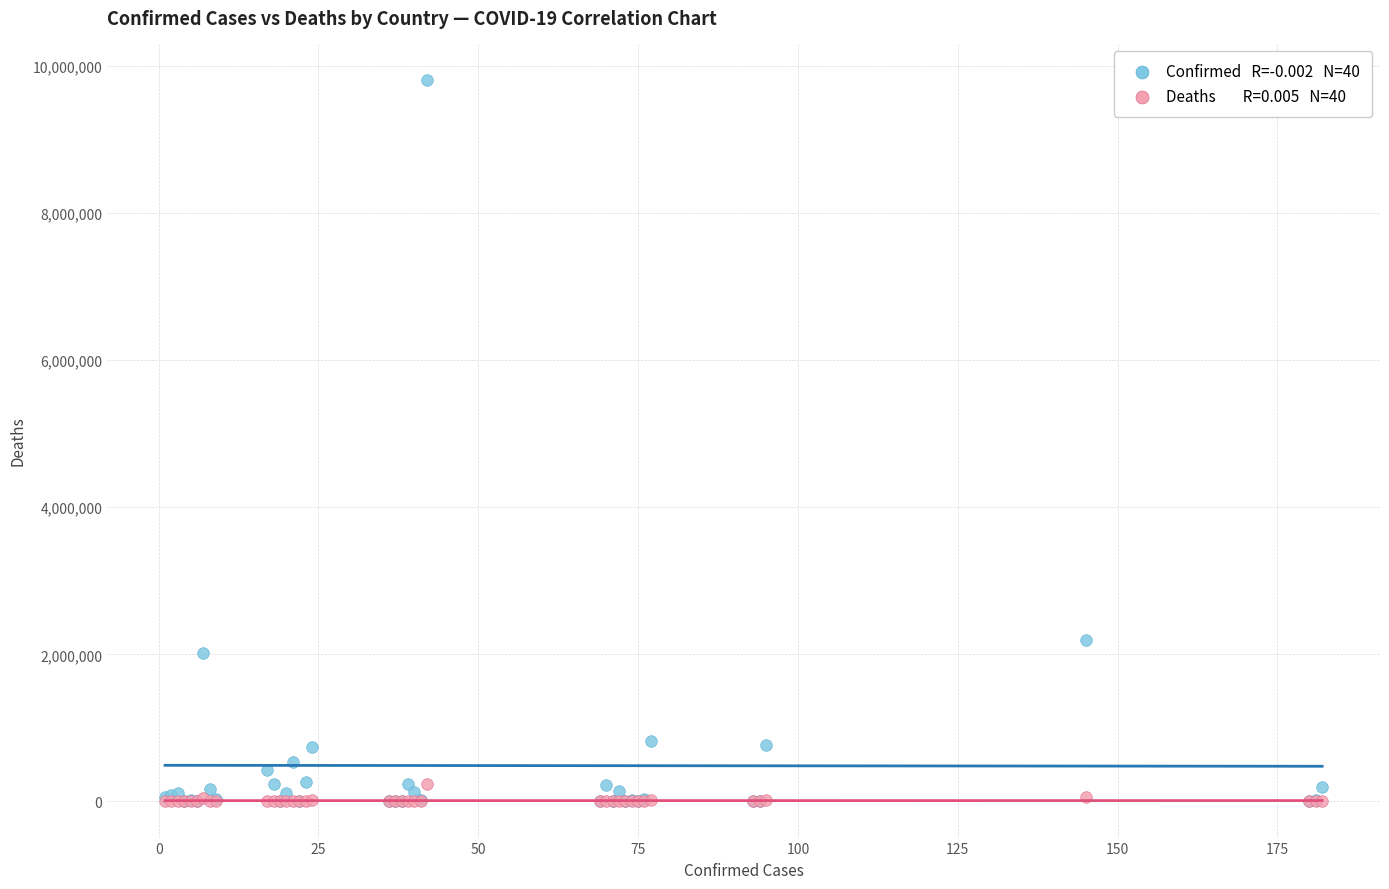

Across all series, what Y value is closest to 4904877?

2190116